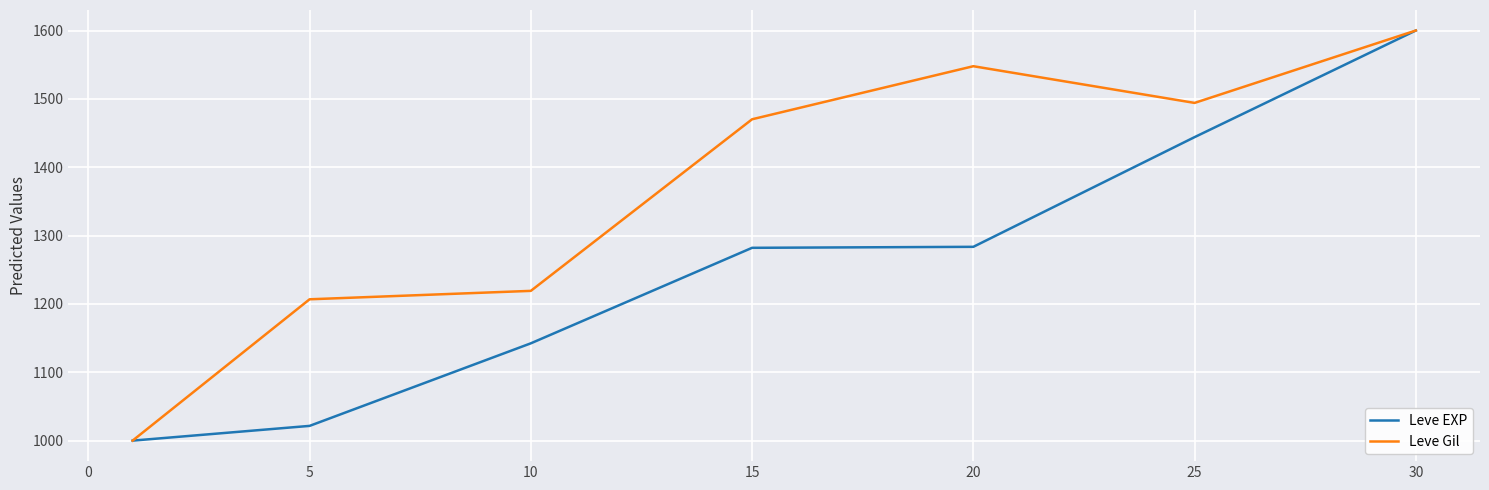

Rank the series by their average value, from highest to lowest.

Leve Gil, Leve EXP